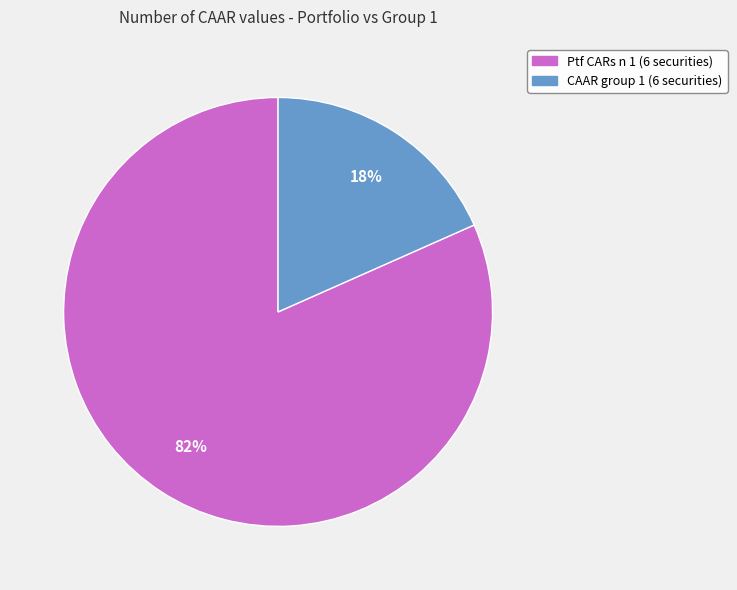

To the nearest percent, what is the average slice percentage?

50%